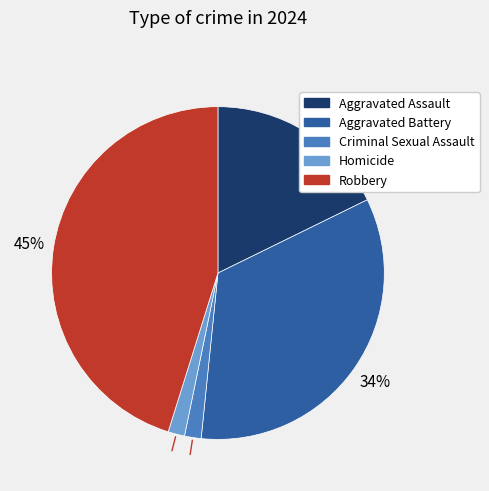

Which slice is the largest?

Robbery